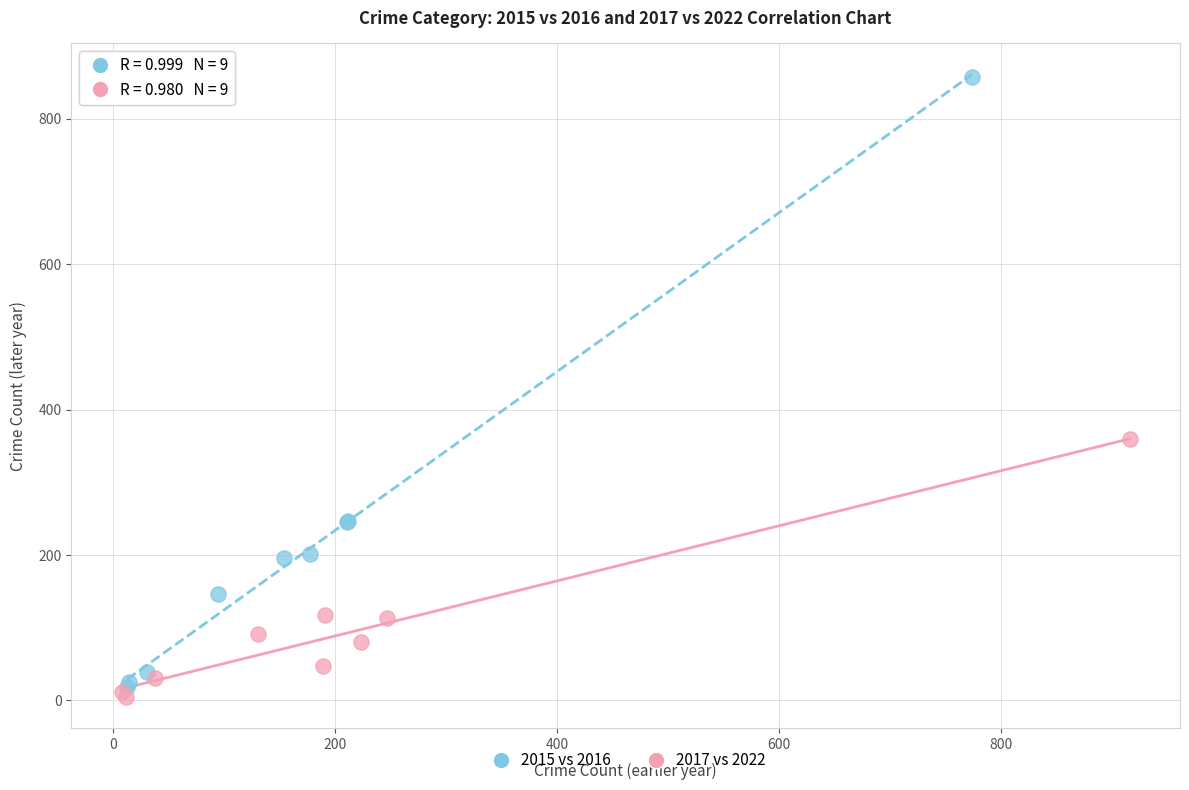

Which series reaches the maximum Y coordinate?

2015 vs 2016